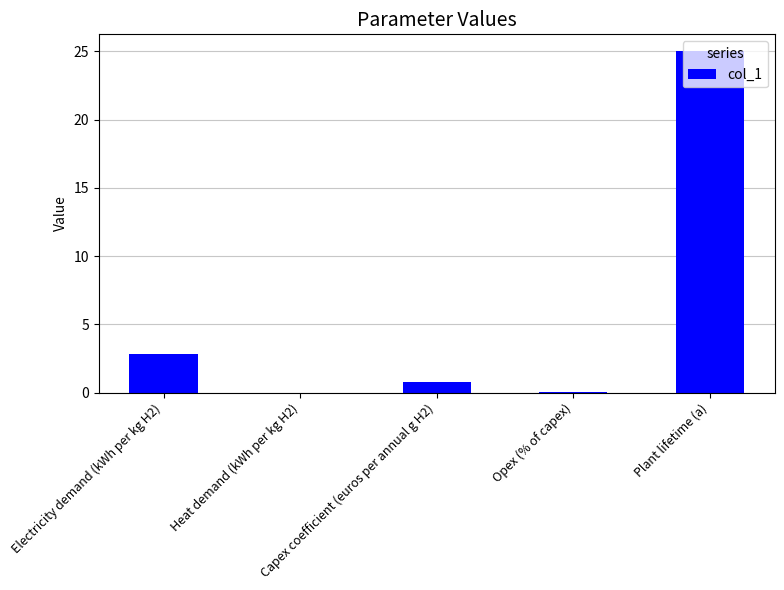

What is the sum of all values?

28.6